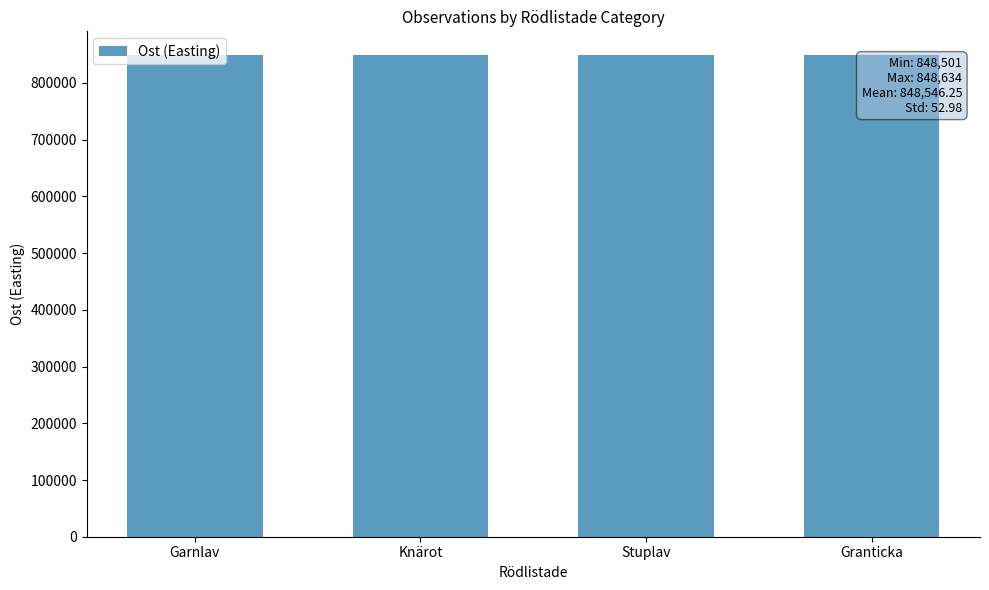

What is the label of the 1st bar from the left?

Garnlav